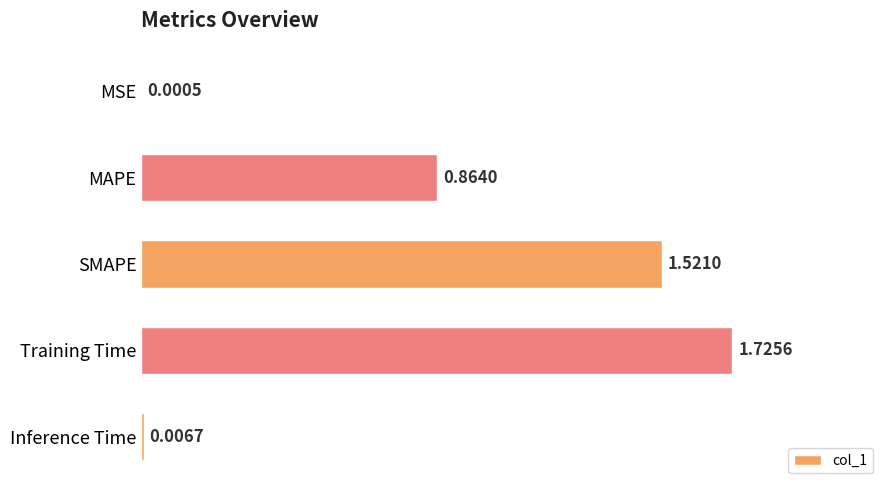

Does the chart contain stacked bars?

No